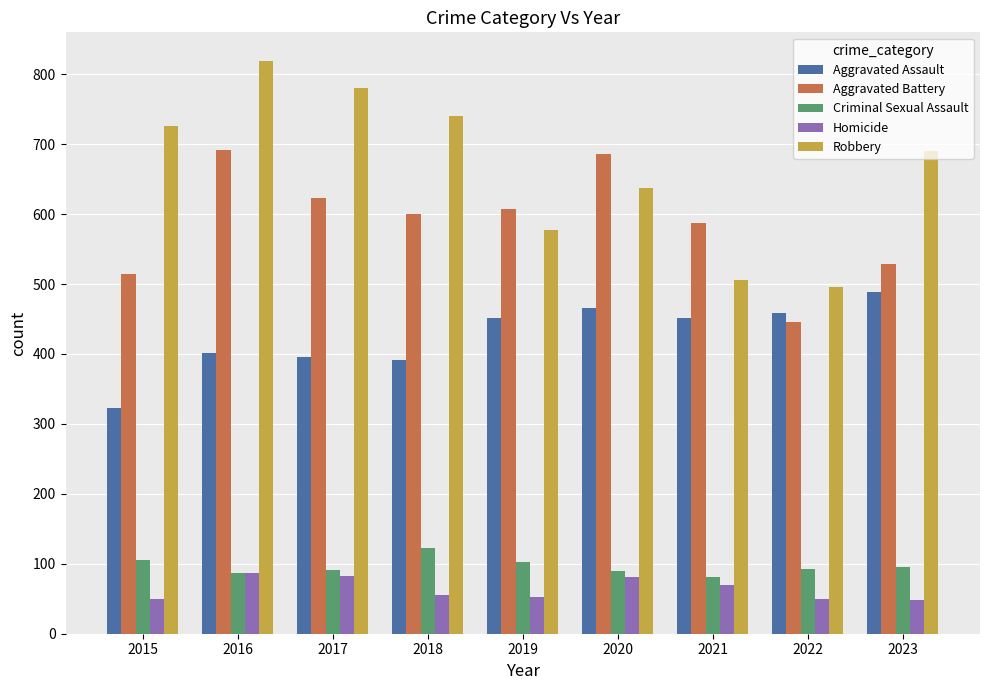

Count the number of categories in the chart.

9